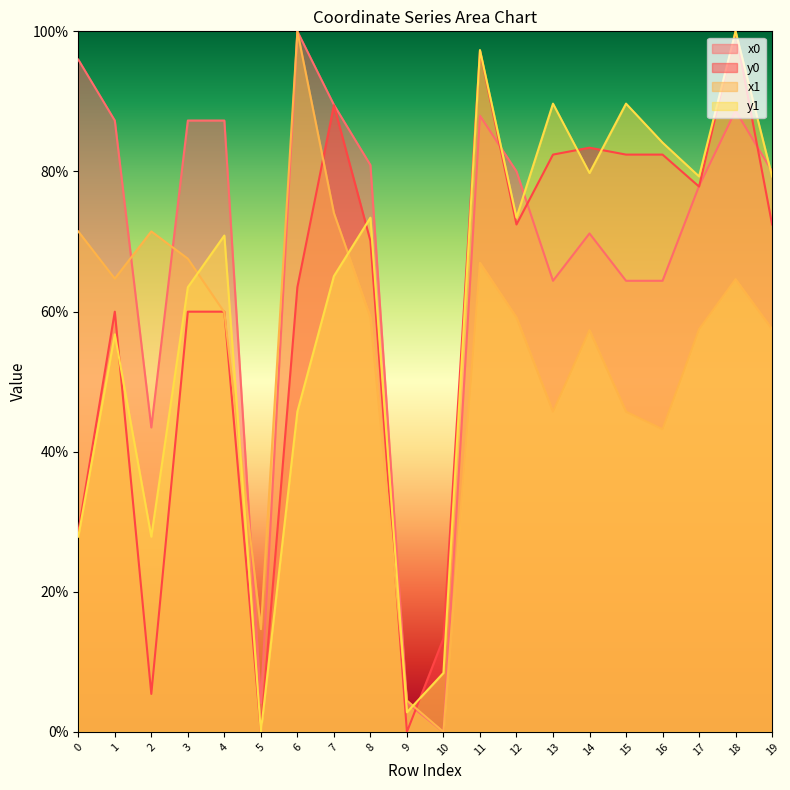

How many lines are shown in the chart?

4